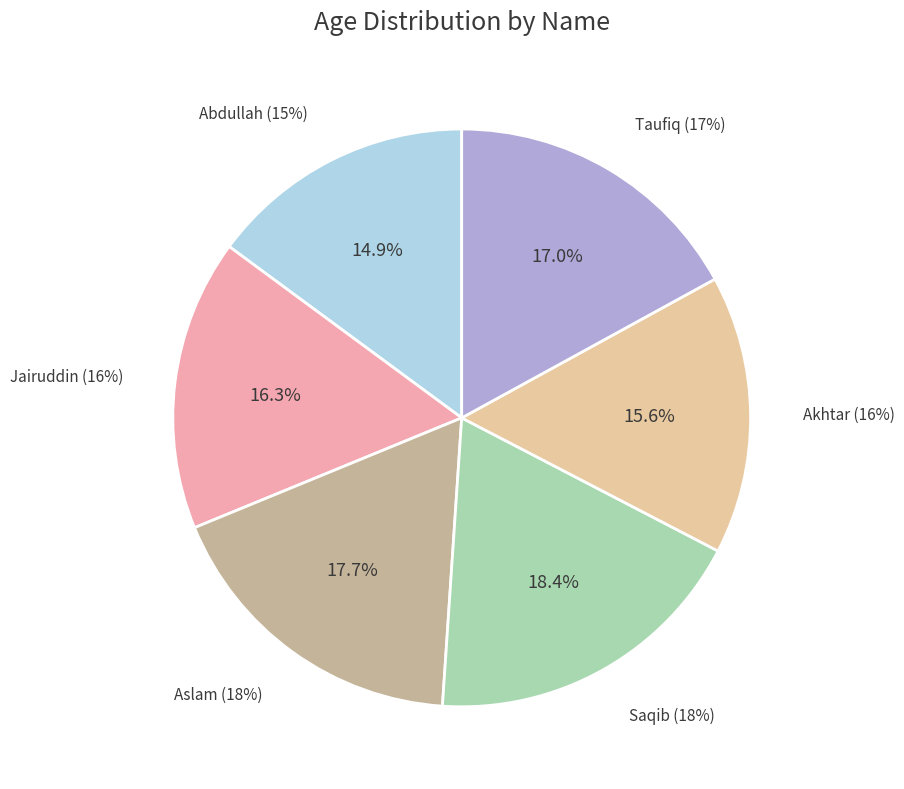

Combined, what portion of the pie is Akhtar and Aslam?

33.3%